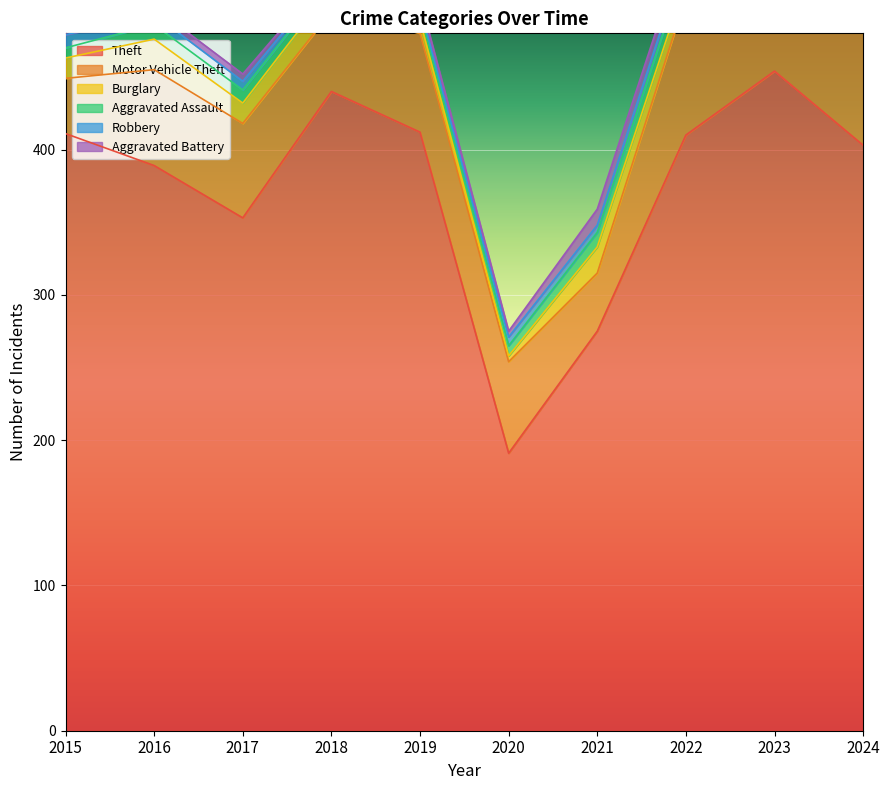

True or false: Burglary and Theft intersect in this chart.

False